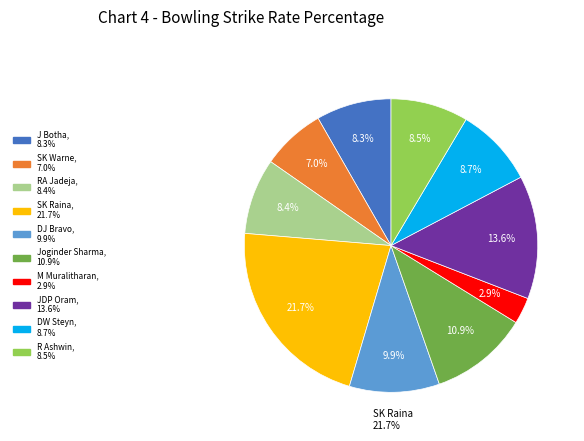

Is there any slice that represents more than half of the pie?

No